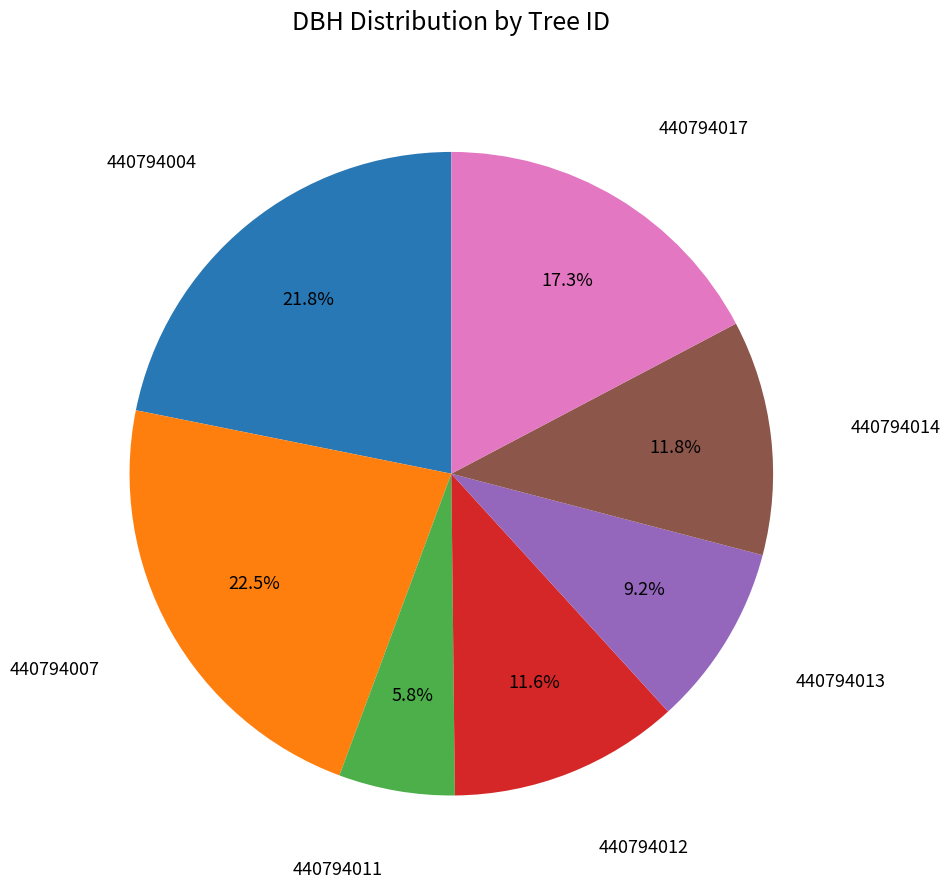

Is there any slice that represents more than half of the pie?

No